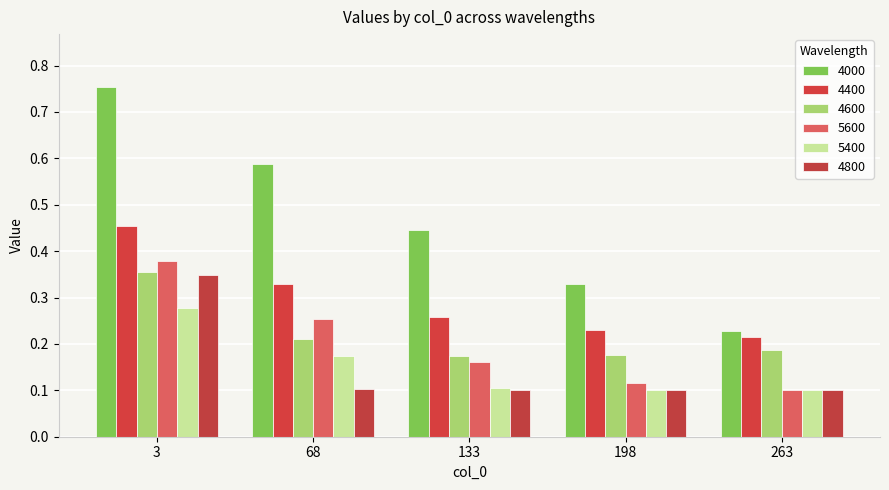

What is the sum of all 4800 values?

0.8